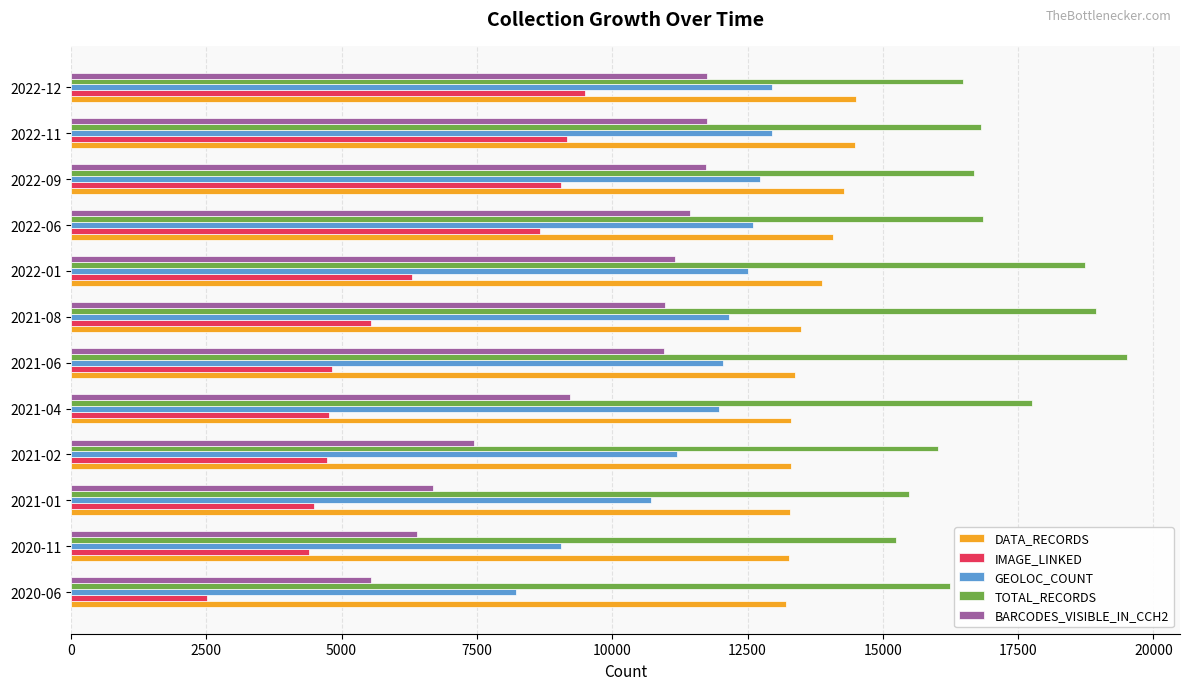

Between 2020-06 and 2022-06, which series saw the biggest shift?

IMAGE_LINKED